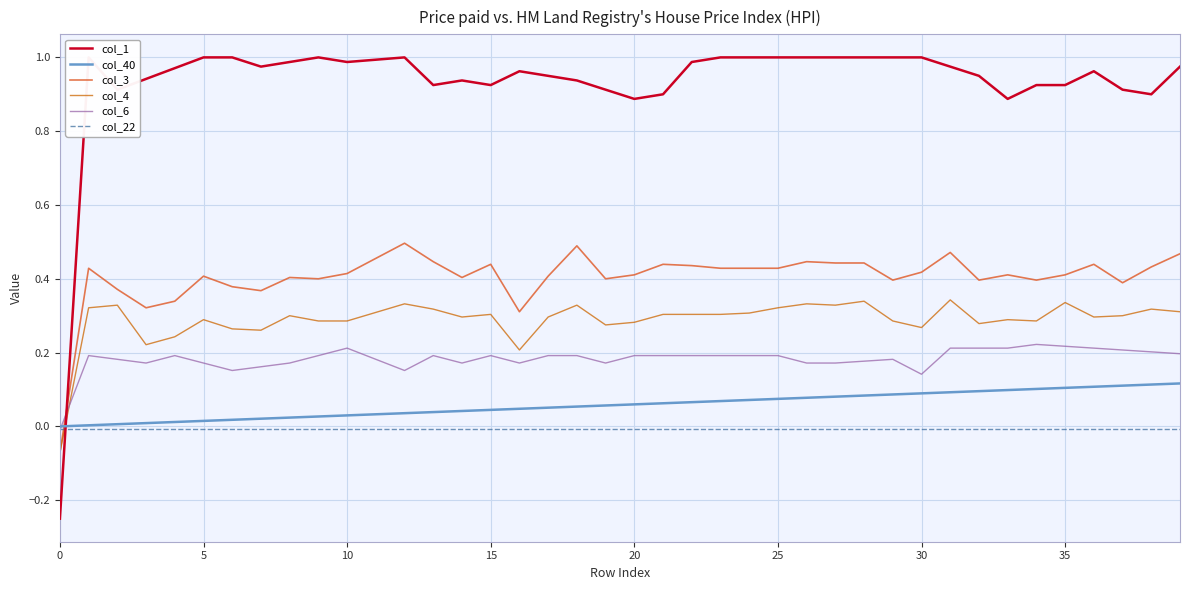

True or false: col_6 has a value of 0.1 at 10.

False